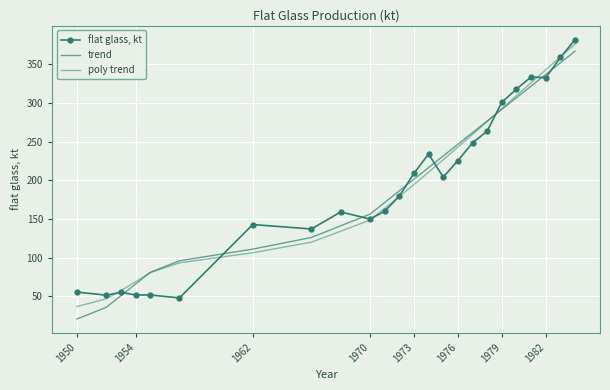

Which series has the largest total across all categories?

trend